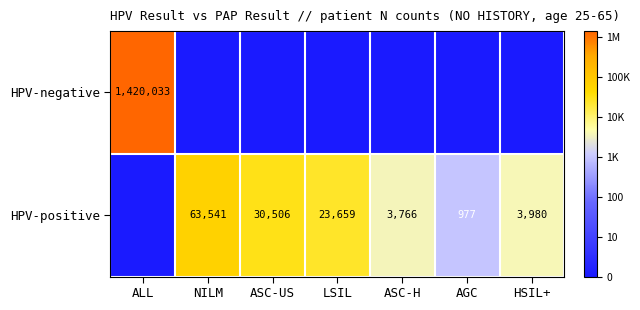

Count the number of categories in the chart.

7